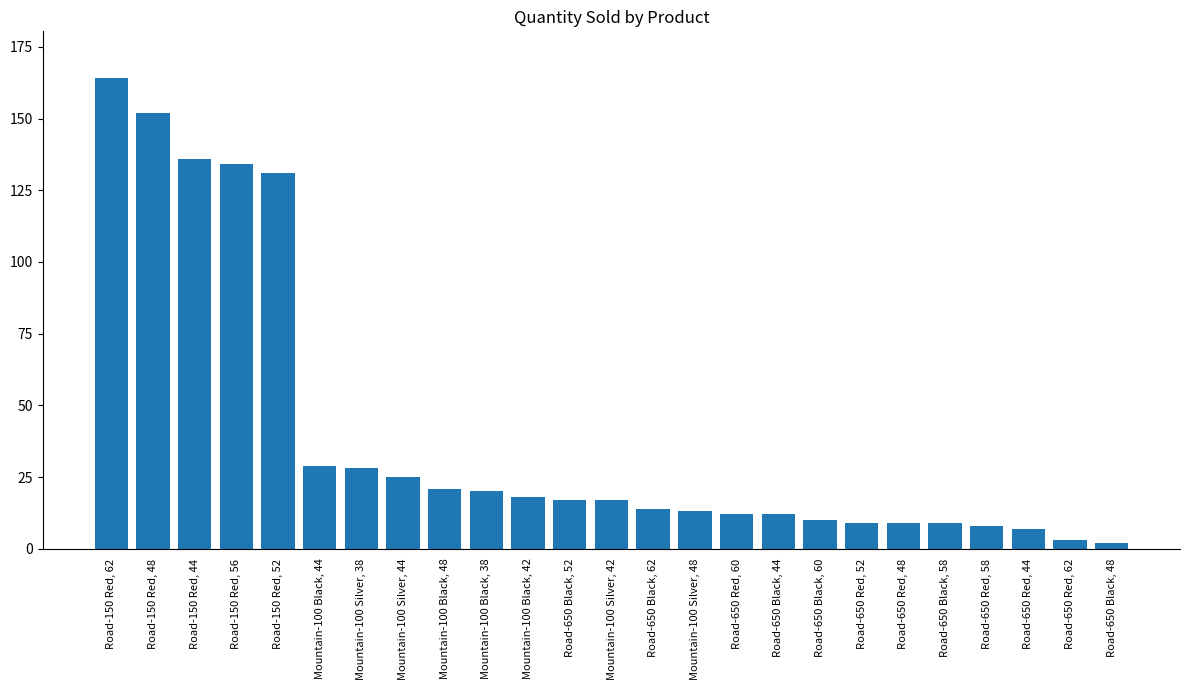

Reading left to right, extract all data points from this chart.

Road-150 Red, 62=164	Road-150 Red, 48=152	Road-150 Red, 44=136	Road-150 Red, 56=134	Road-150 Red, 52=131	Mountain-100 Black, 44=29	Mountain-100 Silver, 38=28	Mountain-100 Silver, 44=25	Mountain-100 Black, 48=21	Mountain-100 Black, 38=20	Mountain-100 Black, 42=18	Road-650 Black, 52=17	Mountain-100 Silver, 42=17	Road-650 Black, 62=14	Mountain-100 Silver, 48=13	Road-650 Red, 60=12	Road-650 Black, 44=12	Road-650 Black, 60=10	Road-650 Red, 52=9	Road-650 Red, 48=9	Road-650 Black, 58=9	Road-650 Red, 58=8	Road-650 Red, 44=7	Road-650 Red, 62=3	Road-650 Black, 48=2